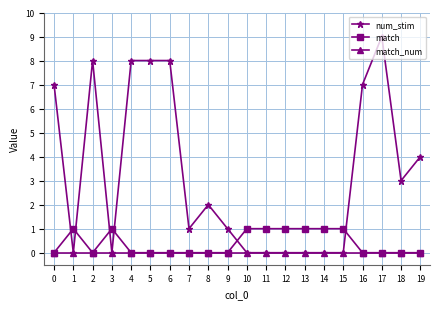

At which category does match reach its first local valley?

2